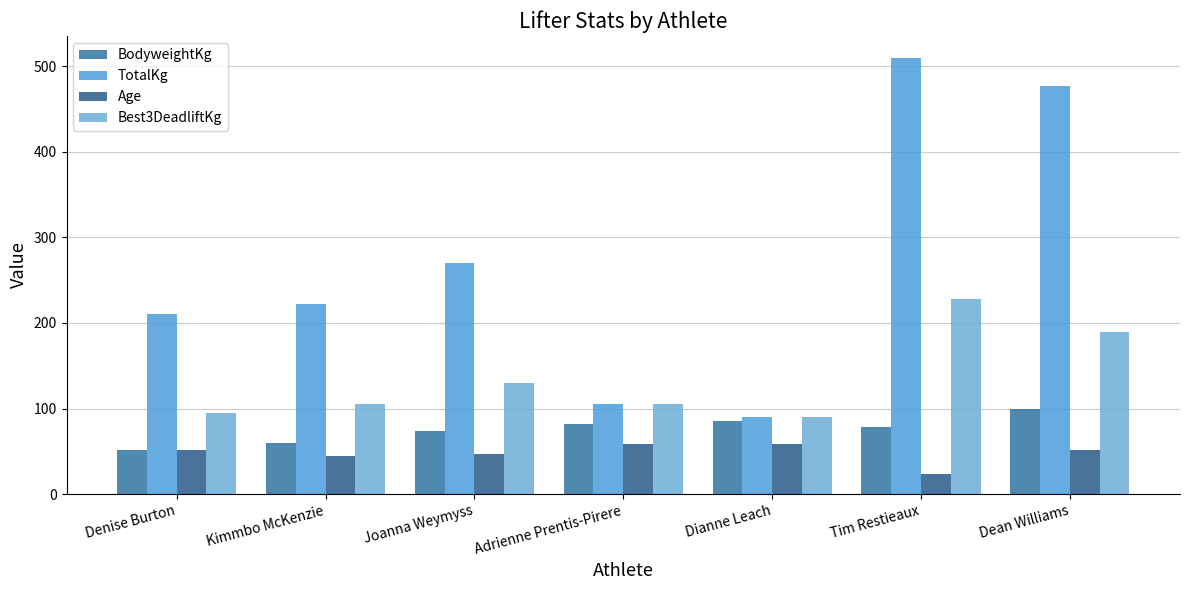

What is the label of the 7th bar from the left?

Dean Williams